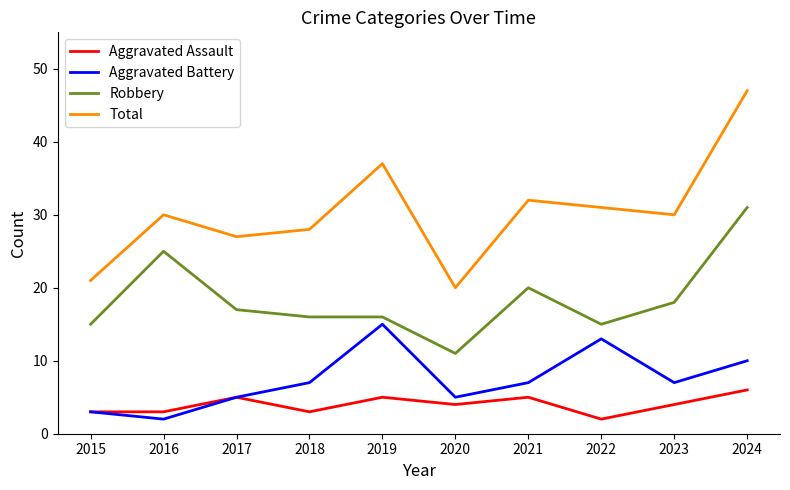

Reading right to left, extract all data points from this chart.

Aggravated Assault: 6	4	2	5	4	5	3	5	3	3
Aggravated Battery: 10	7	13	7	5	15	7	5	2	3
Robbery: 31	18	15	20	11	16	16	17	25	15
Total: 47	30	31	32	20	37	28	27	30	21